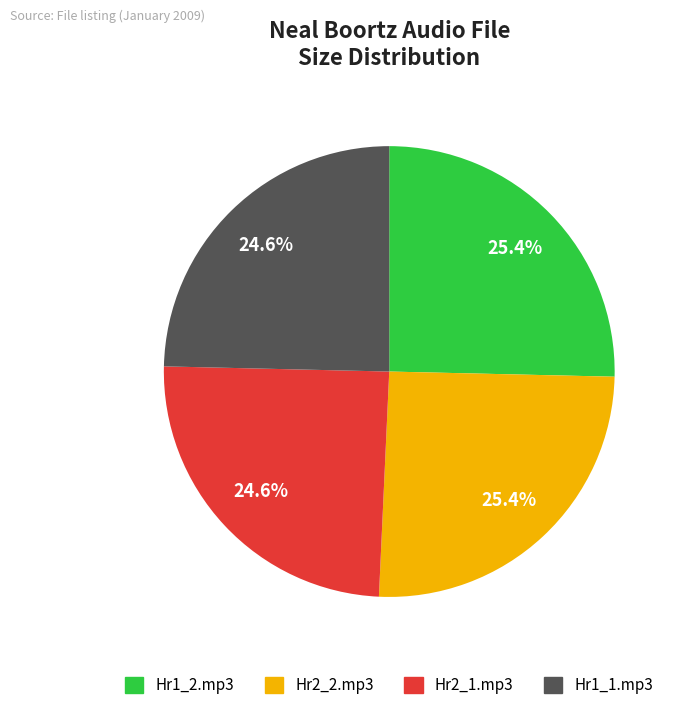

Is there any slice that represents more than half of the pie?

No